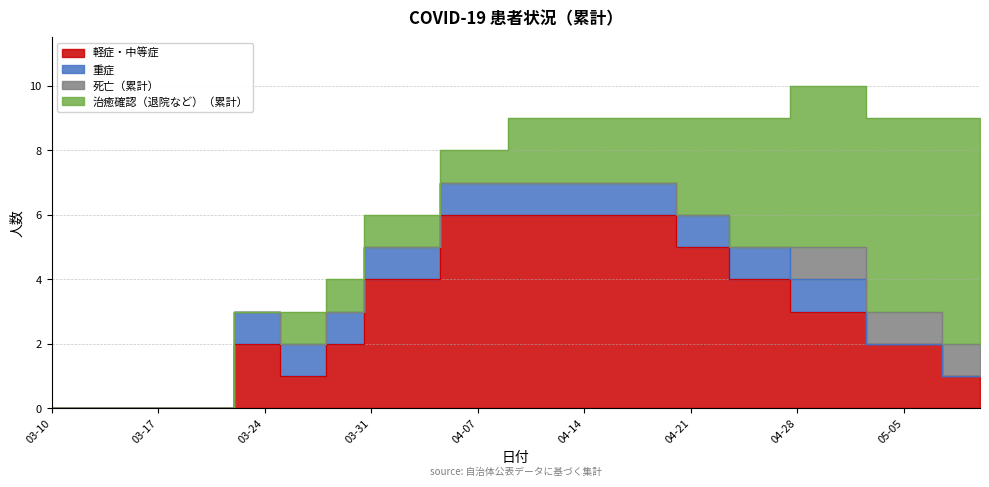

Which category has the lowest value in the 死亡（累計） series?

2020-03-10